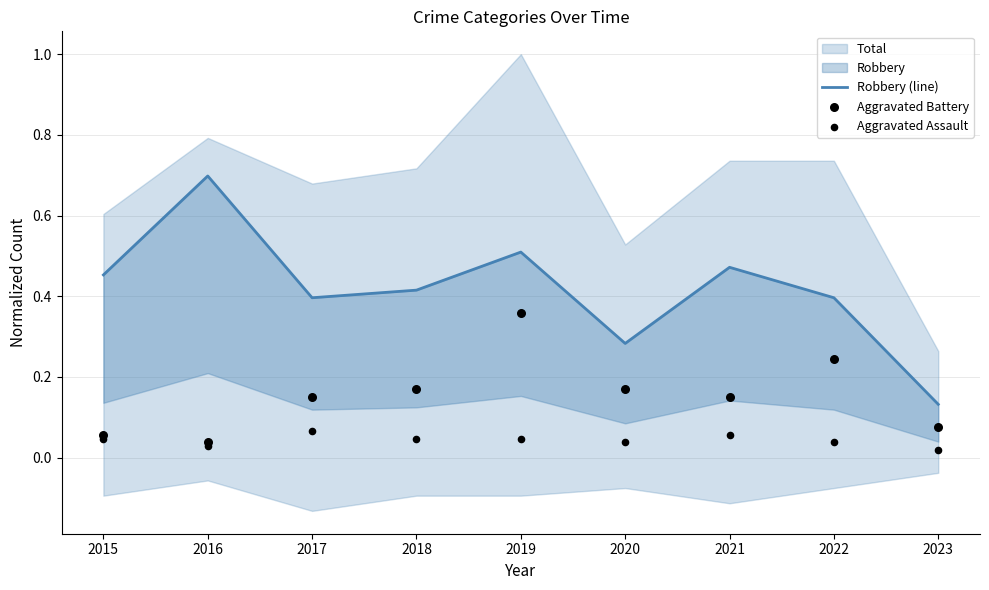

Is the value of Aggravated Assault at 2020 greater than the value of Robbery (line) at 2015?

No